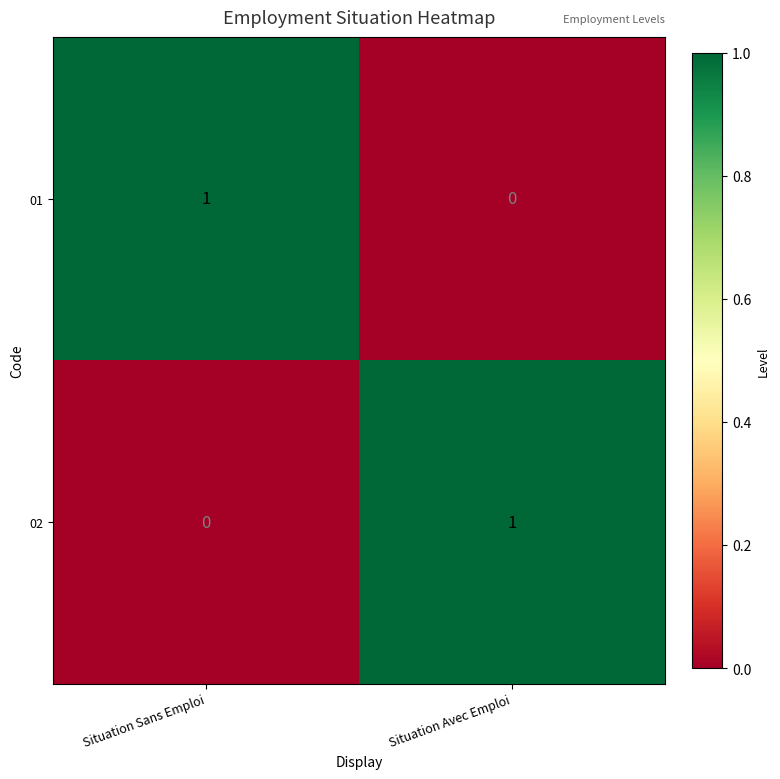

At Situation Avec Emploi, list the series in order from largest to smallest.

02, 01